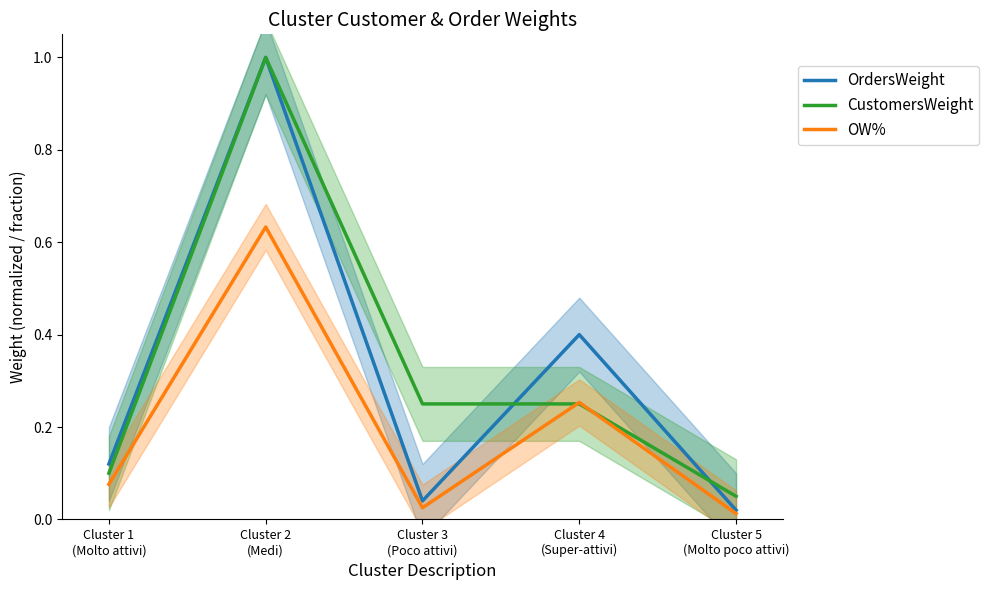

What position from the left is Cluster 1
(Molto attivi)?

1